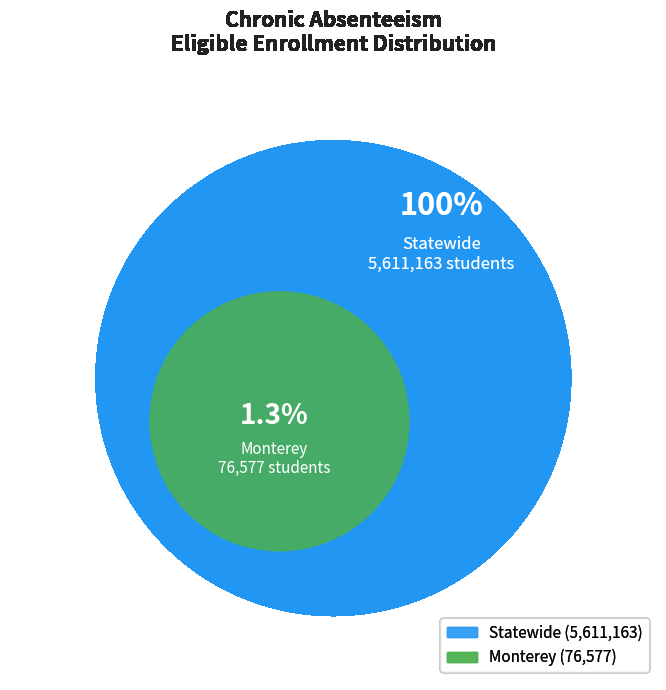

Is there a majority slice in this chart?

Yes